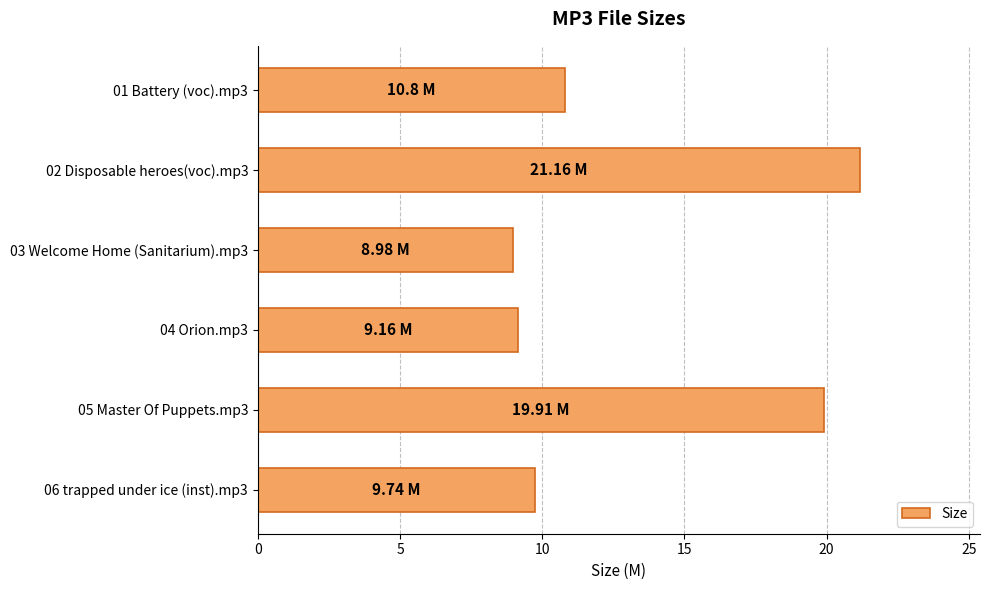

Which has a higher value, 06 trapped under ice (inst).mp3 or 05 Master Of Puppets.mp3?

05 Master Of Puppets.mp3